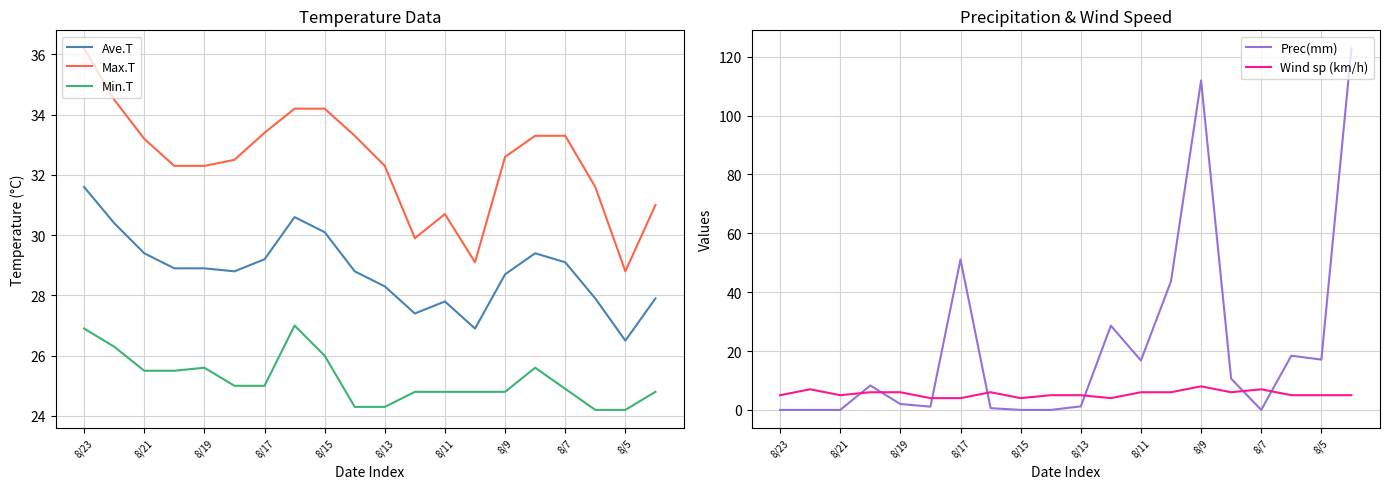

Is it true that Prec(mm) equals 26.0 at 8/5?

False